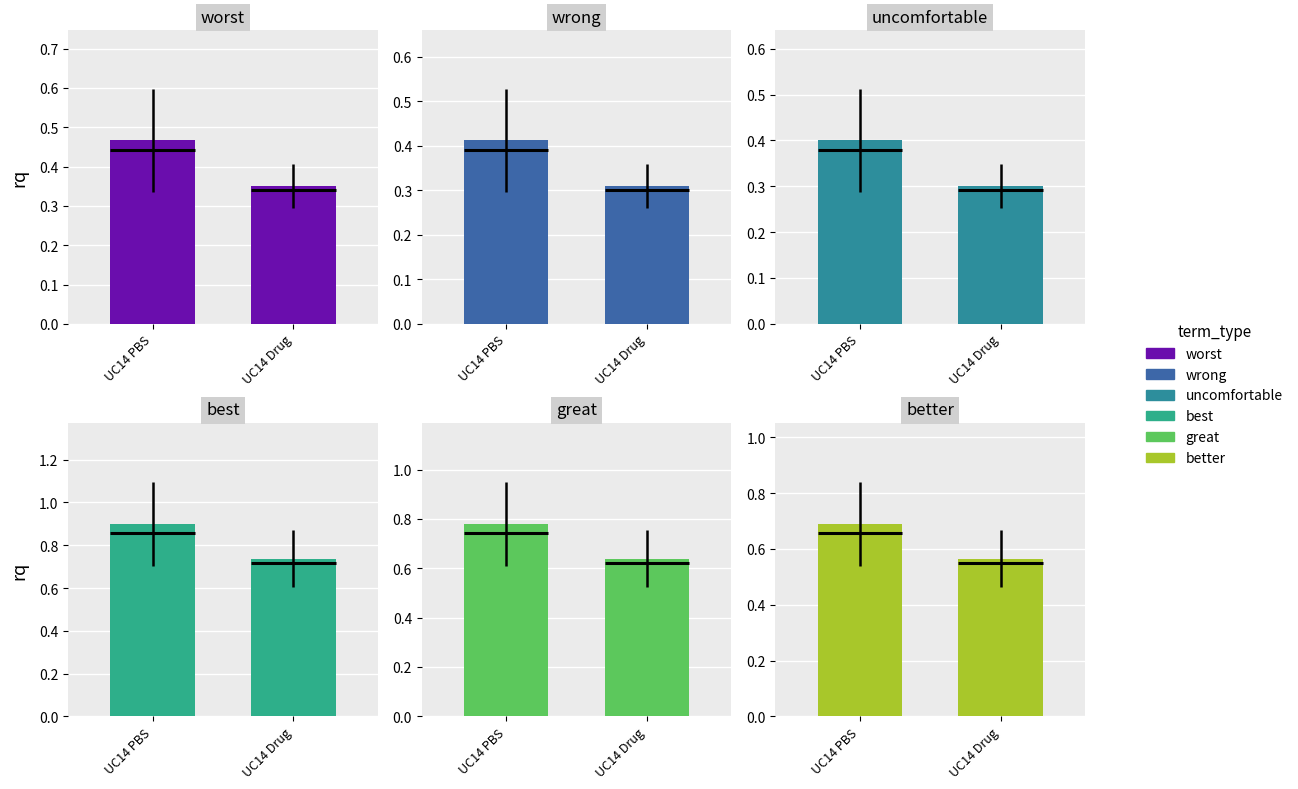

Which category has the lowest value in the worst series?

UC14 Drug